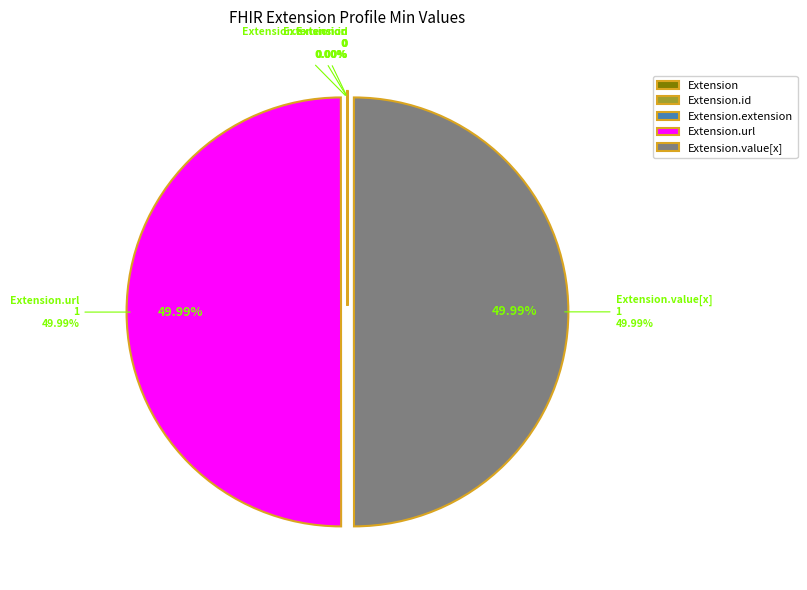

Is Extension.url the majority of the pie?

No